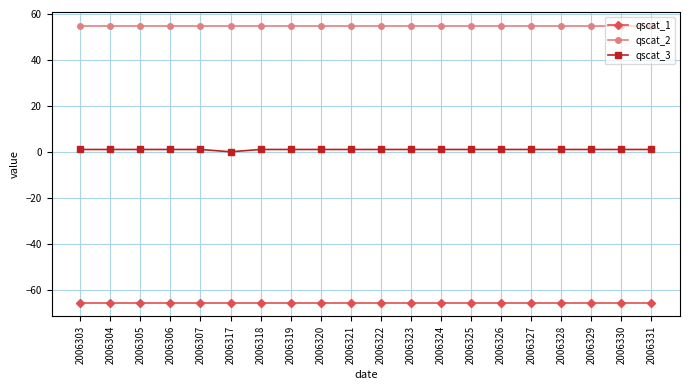

What is the value of the qscat_1 point at the 19th from the left?

-65.6